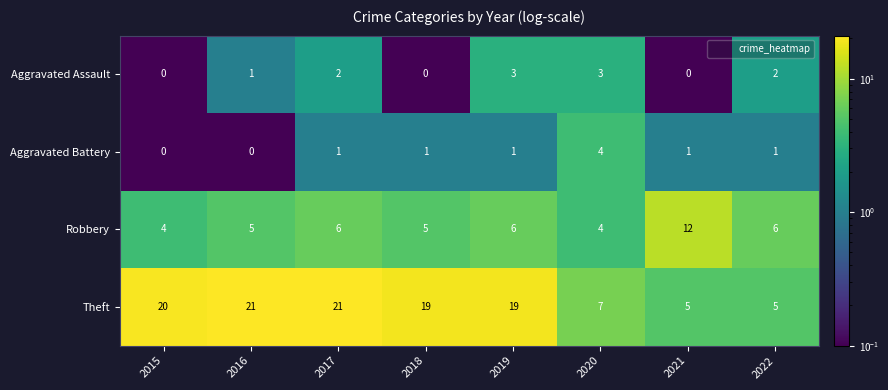

Which series changed the most between 2015 and 2020?

Theft